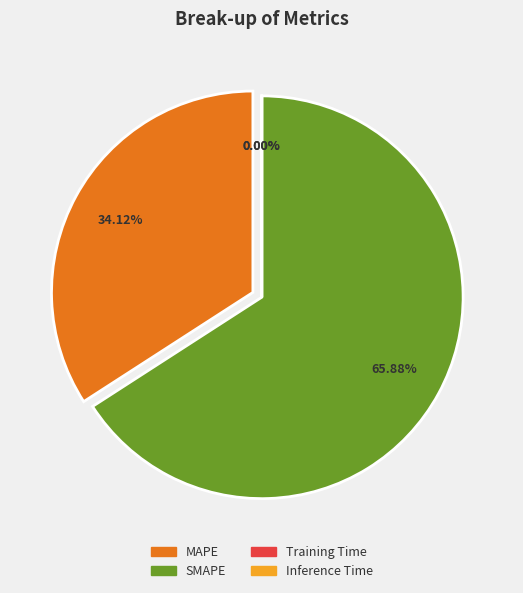

The MAPE slice represents 47% of the pie. True or false?

False